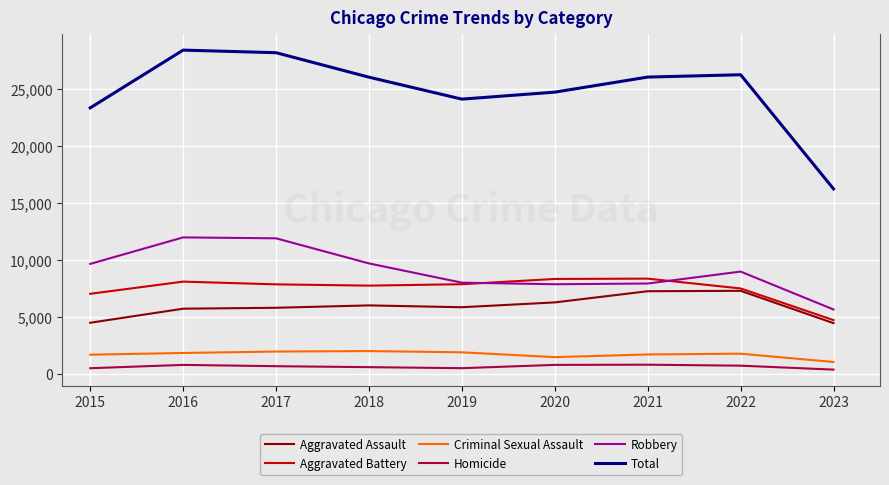

How many lines are shown in the chart?

6